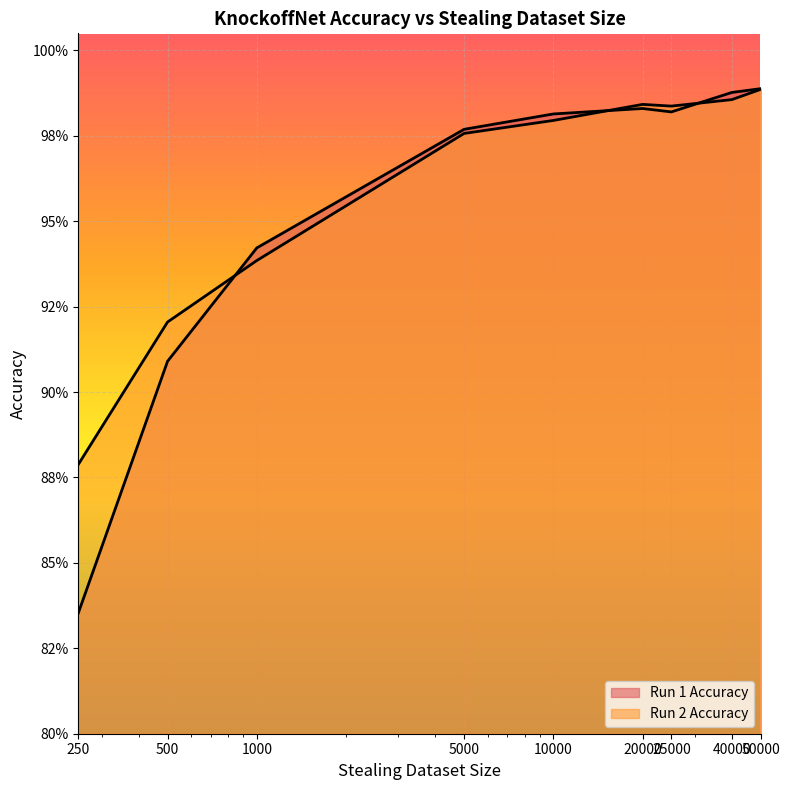

Count the number of categories in the chart.

9